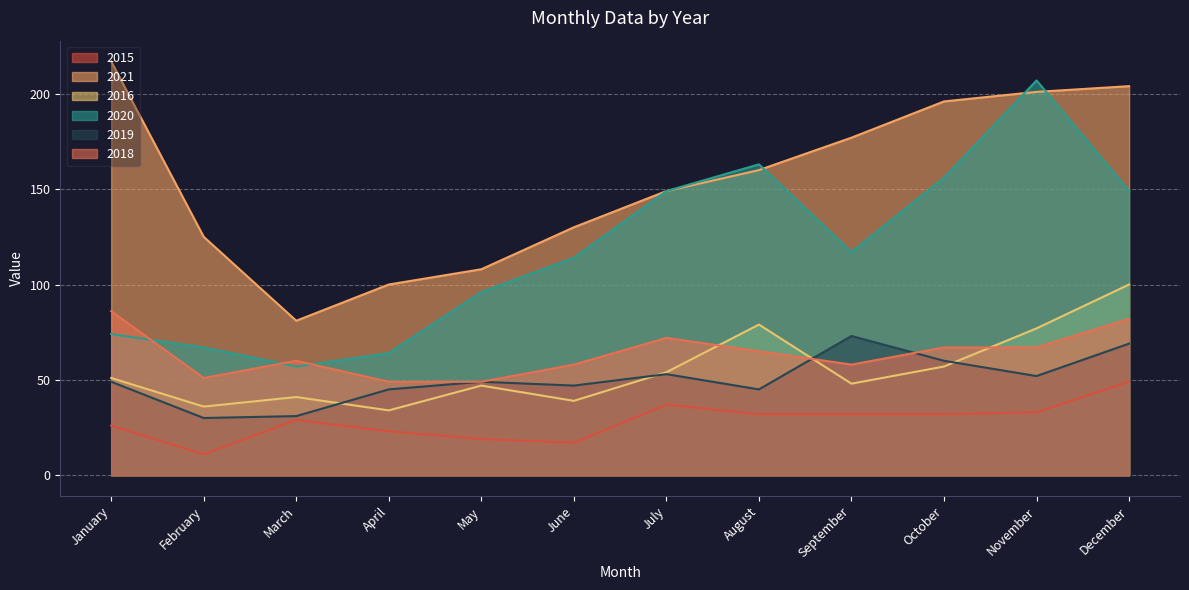

How many lines are shown in the chart?

6